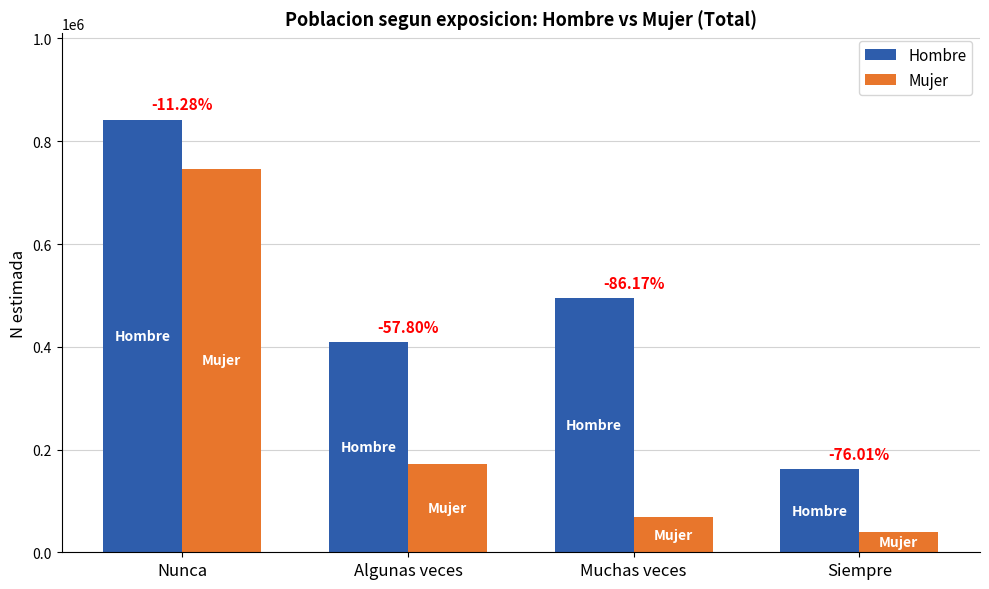

Does the chart contain stacked bars?

No